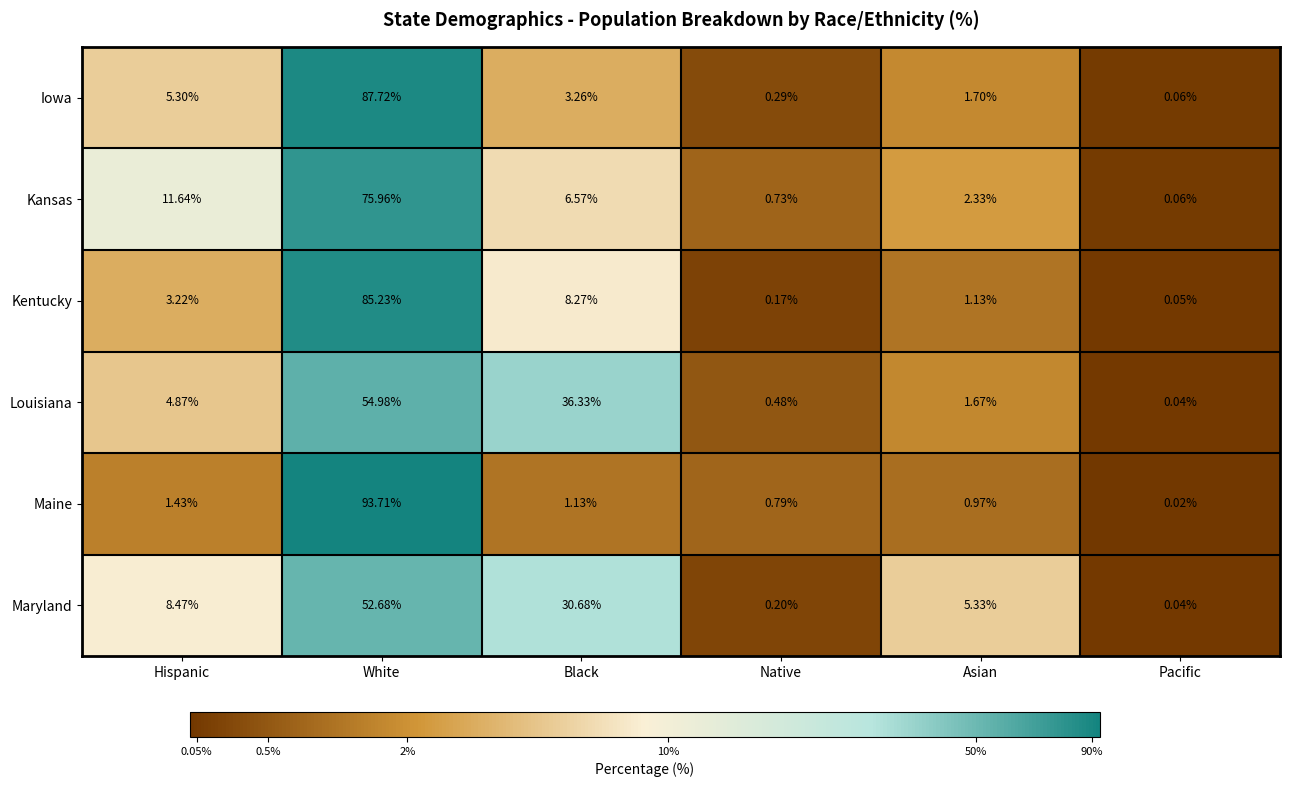

How many data points does each series have?

6